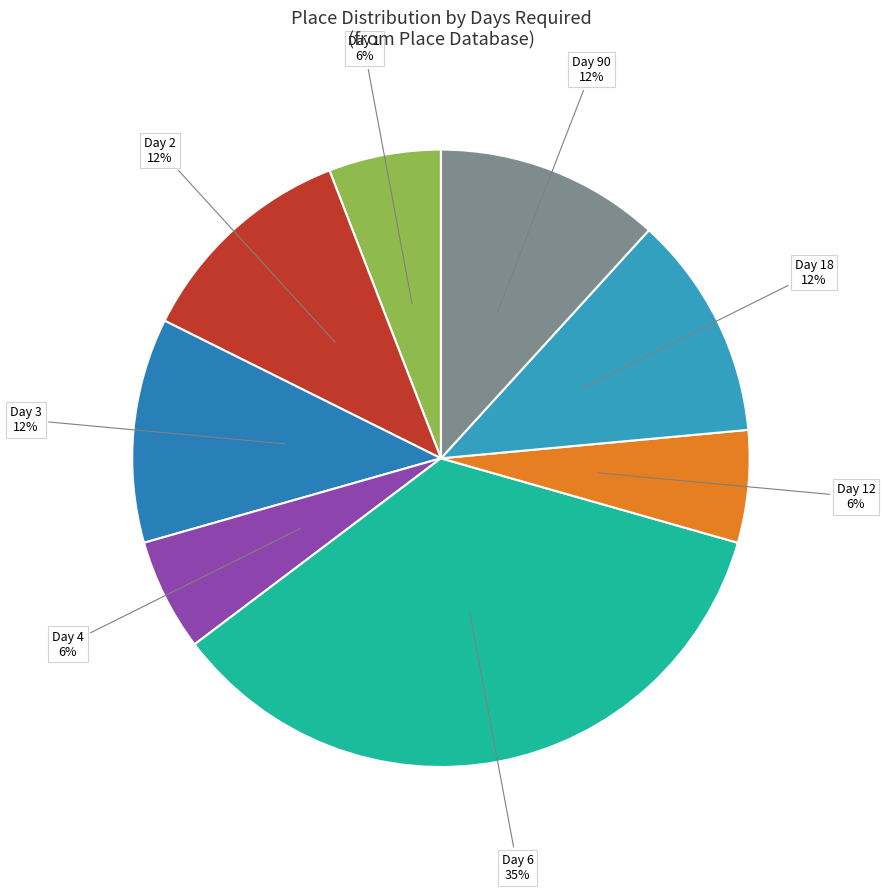

Is there any slice that represents more than half of the pie?

No